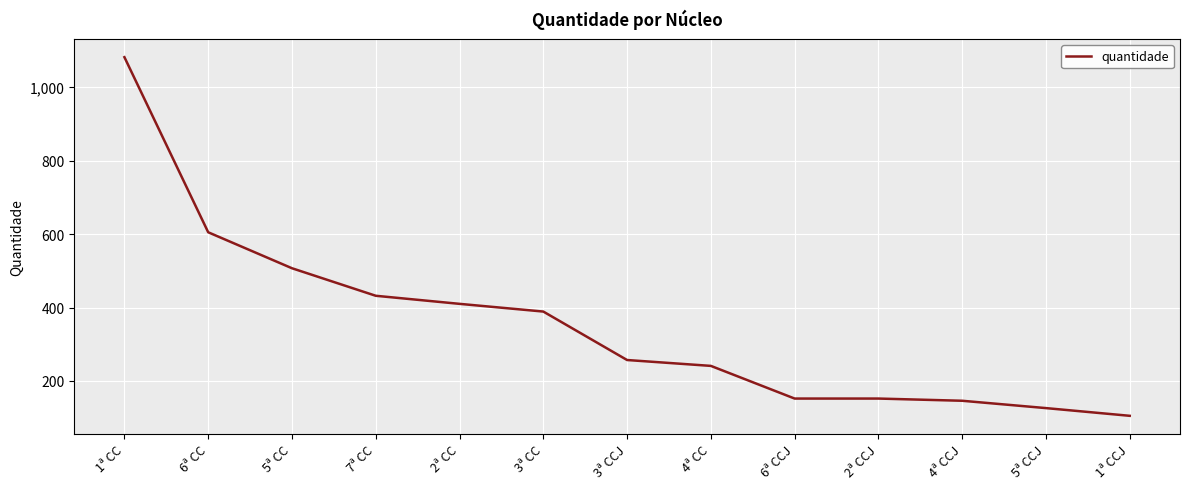

What is the difference between the second highest and second lowest values?

479